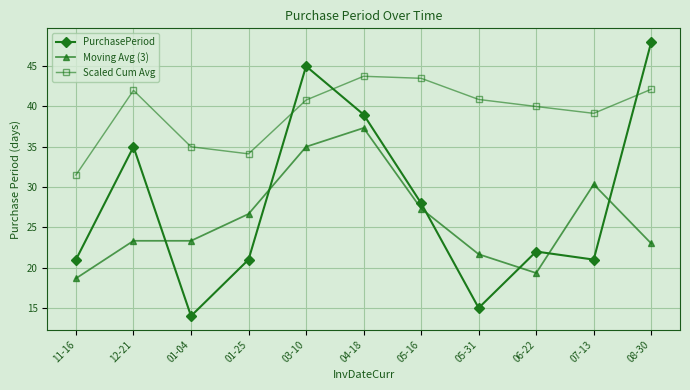

In PurchasePeriod, how many points are lower than both neighbors (excluding endpoints)?

3